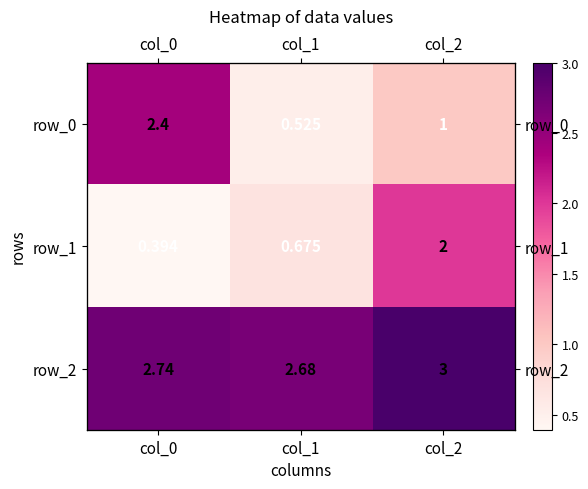

Reading left to right, extract all data points from this chart.

row_0: 2.4	0.5	1.0
row_1: 0.4	0.7	2.0
row_2: 2.7	2.7	3.0